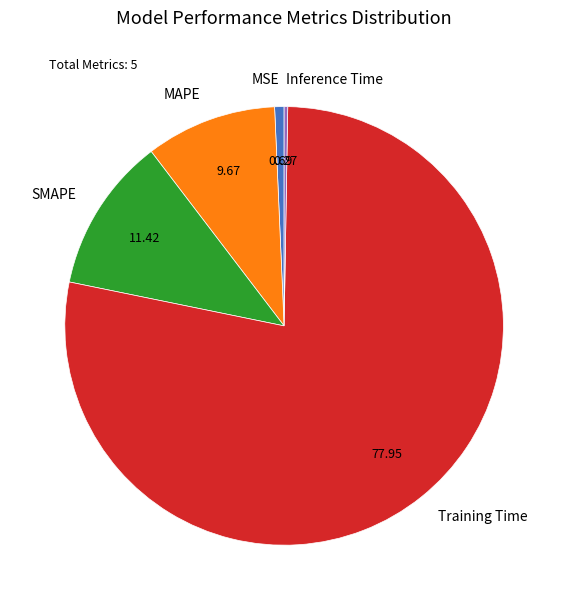

Which category has the biggest portion of the pie?

Training Time